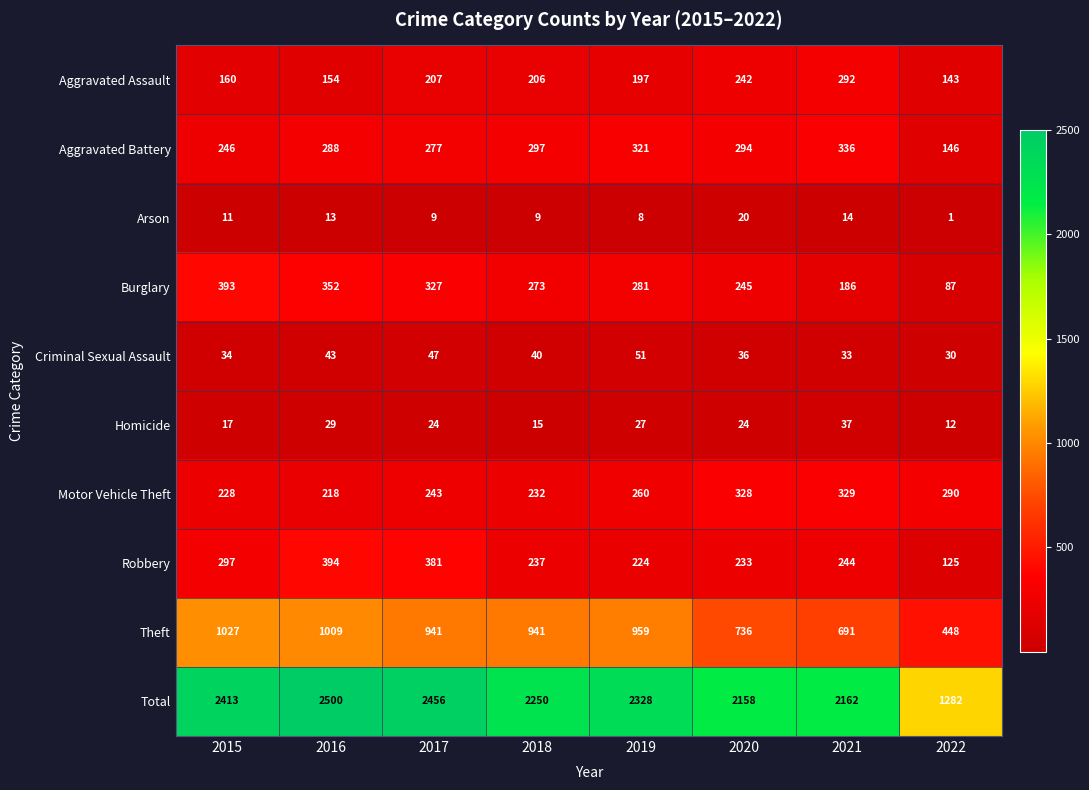

Which series has the largest total across all categories?

Total